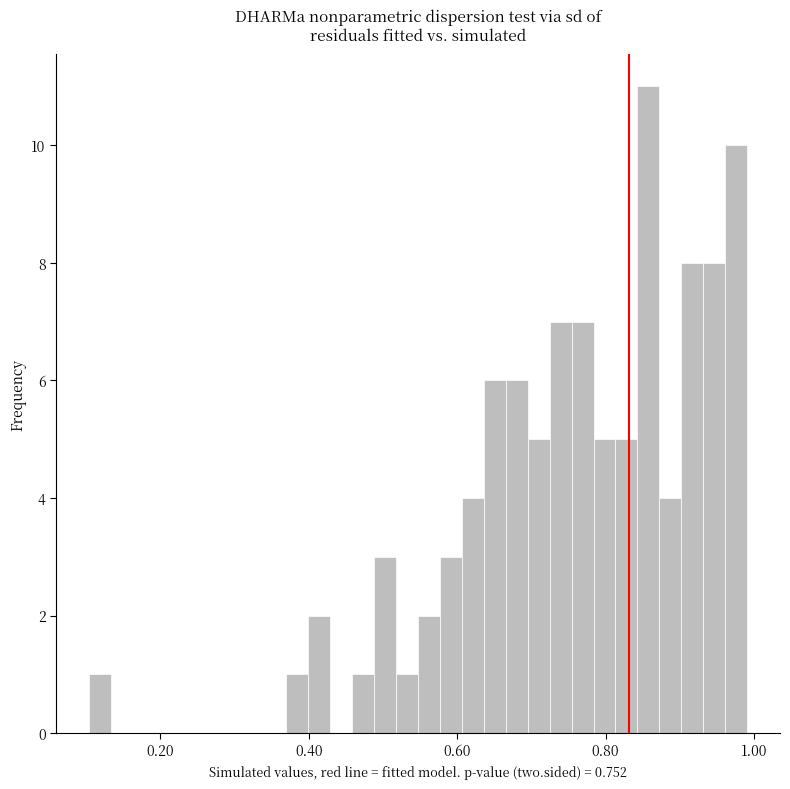

Read against the x-axis, roughly where is the centre of the tallest bar?

0.86